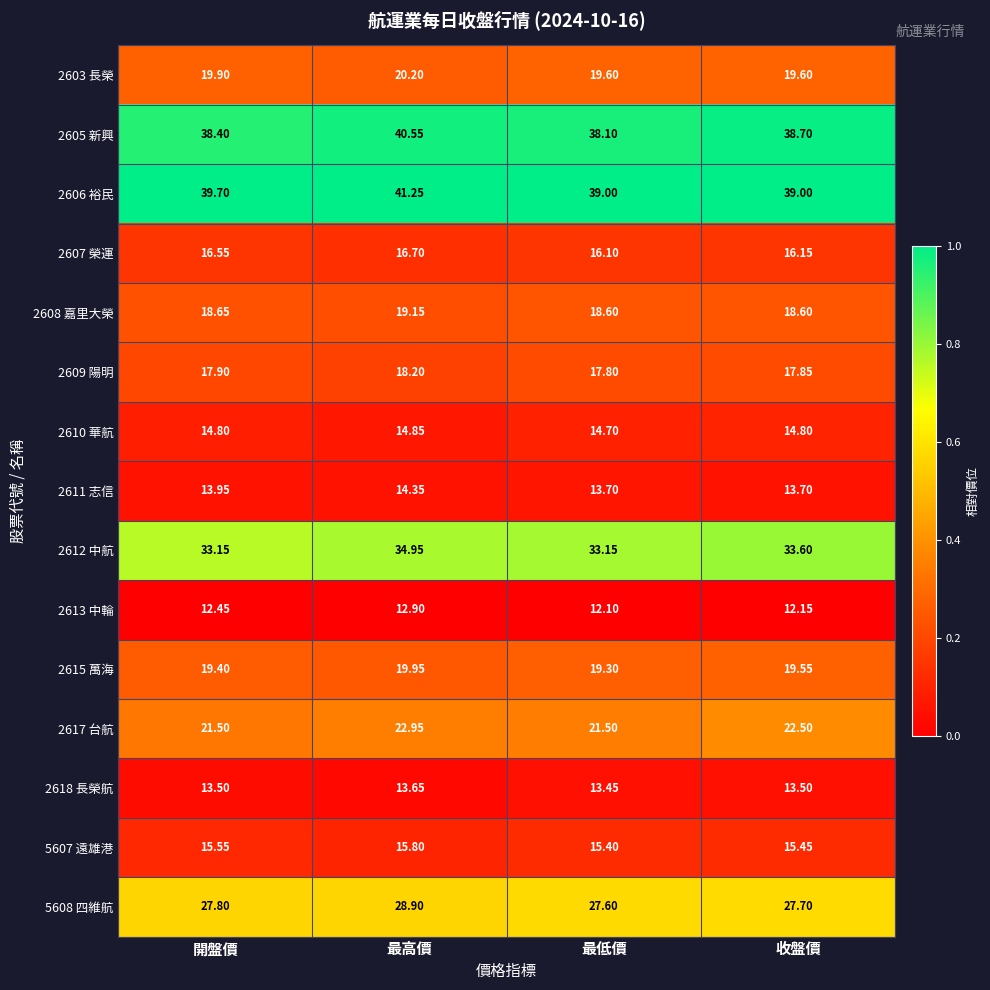

At which label is 2618 長榮航 closest to 13?

最低價